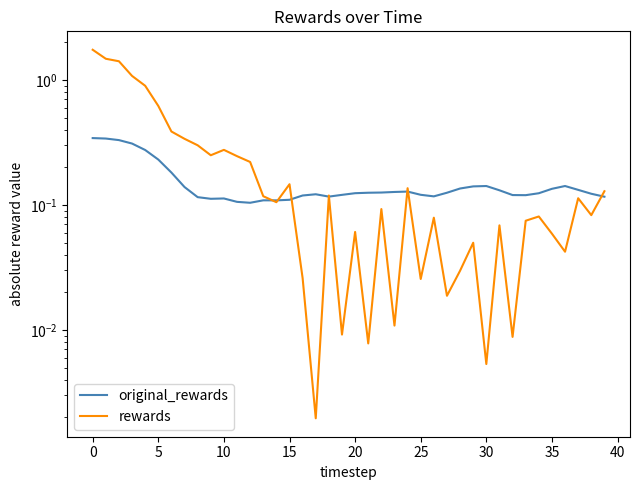

What is the average value of the rewards series?

0.3